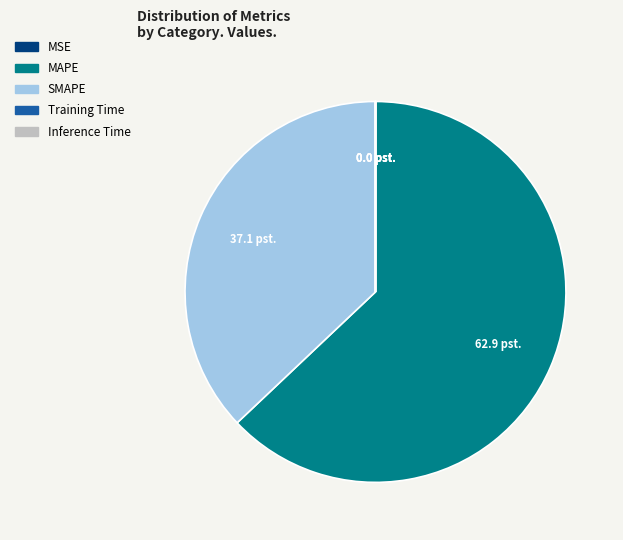

Which slice represents more than half of the pie?

MAPE